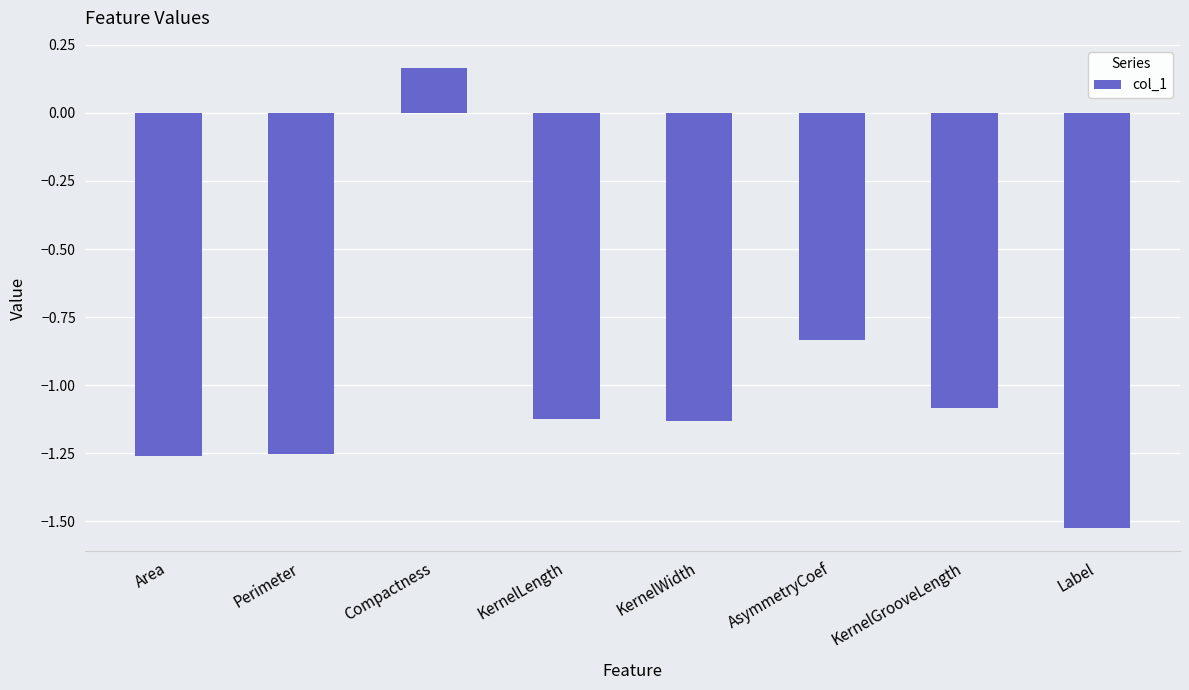

What is the difference between the values at KernelGrooveLength and Label?

0.4